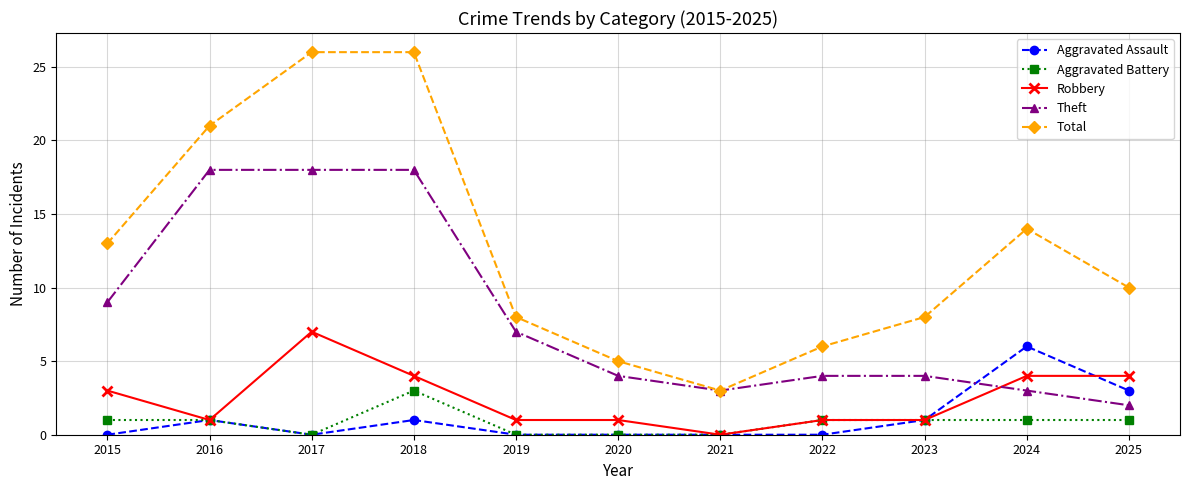

Is the value of Theft at 2024 greater than the value of Total at 2015?

No